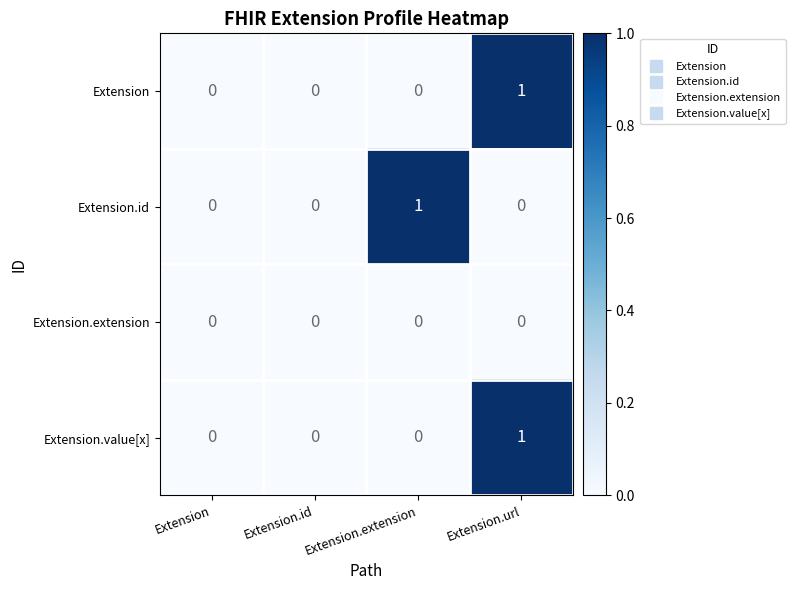

Which category has the highest value in the Extension series?

Extension.url